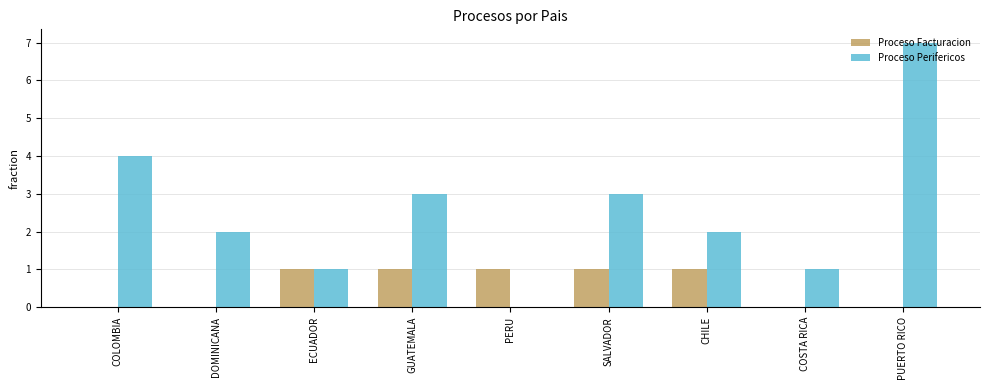

Count the number of data series in this chart.

2